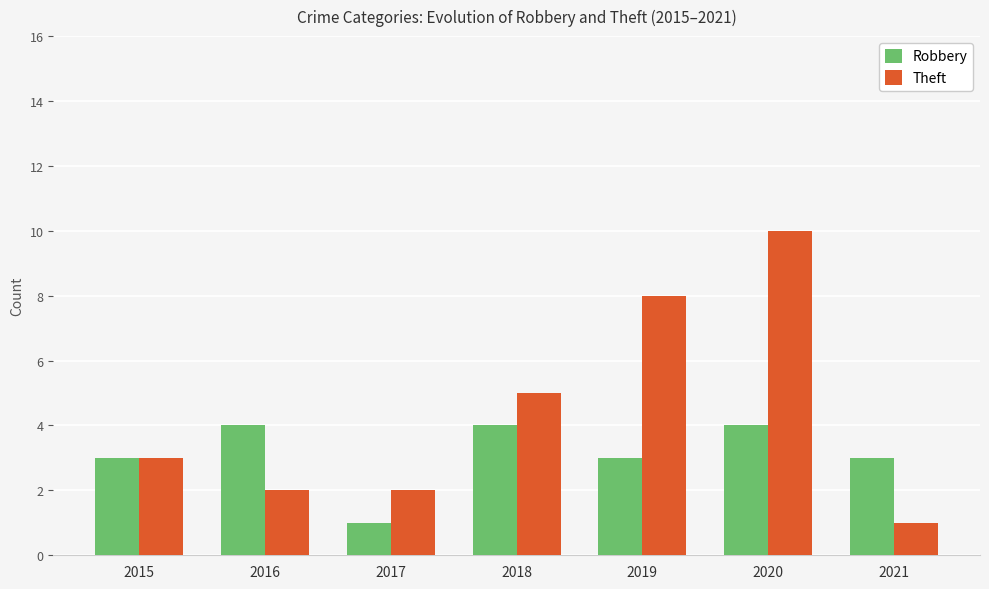

What are all the series names shown in the legend?

Robbery, Theft